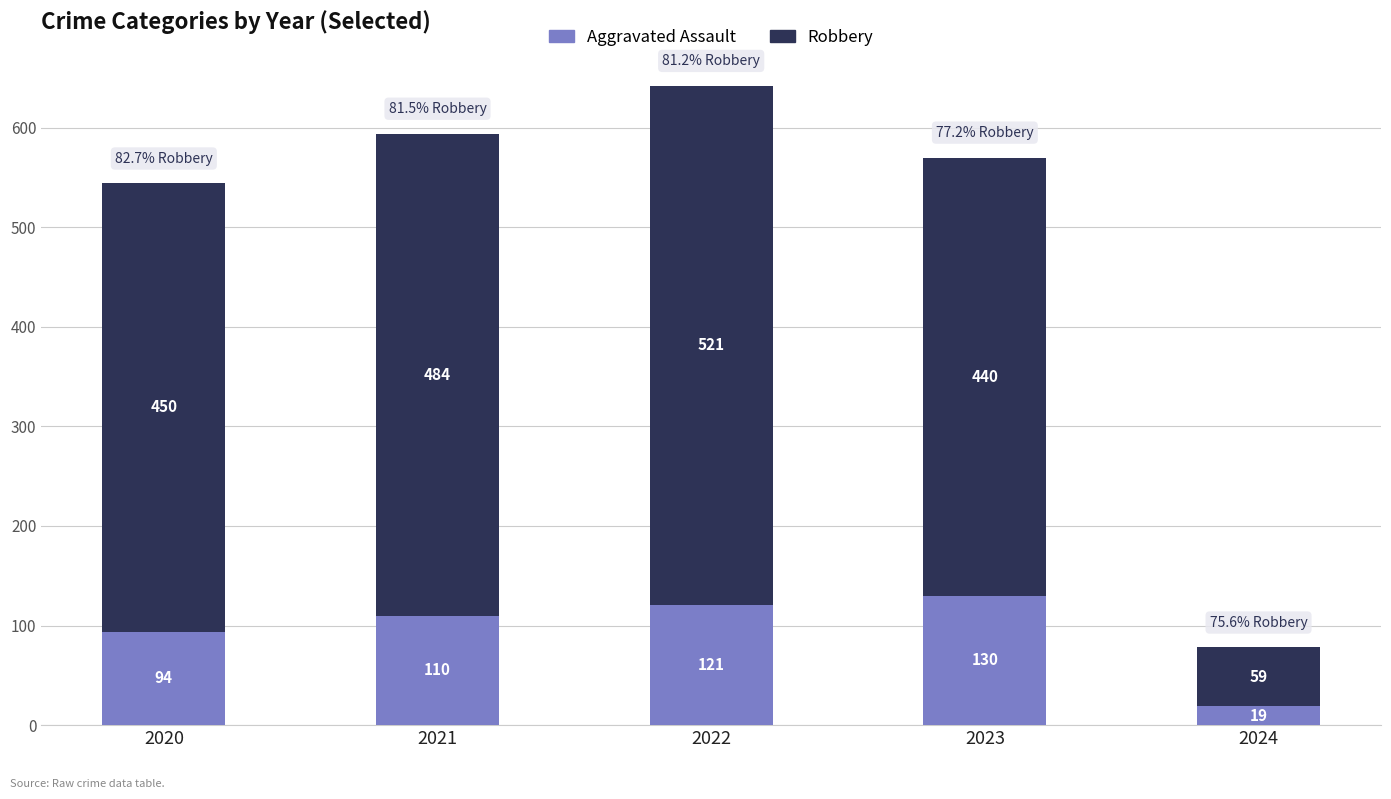

What value does the Aggravated Assault series have at 2020, to the nearest 50?

100